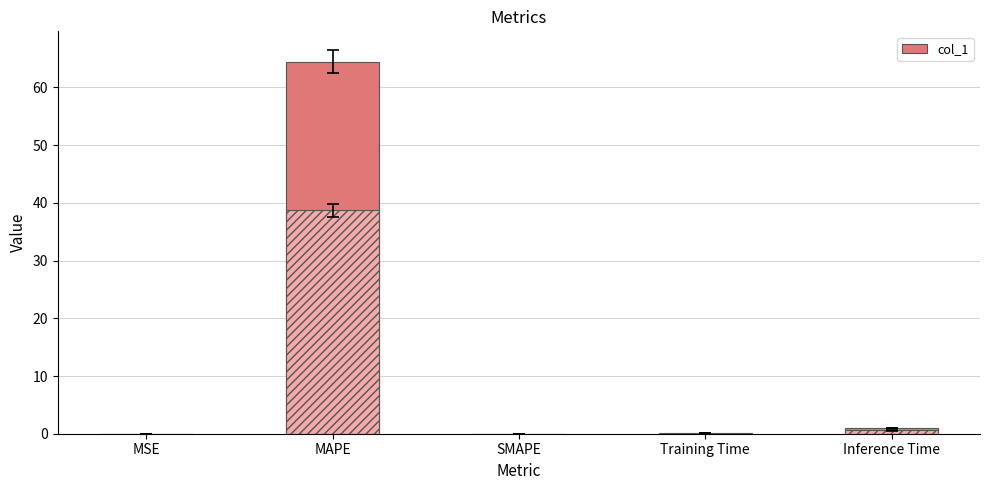

Is it true that the value at SMAPE is 0.0?

True